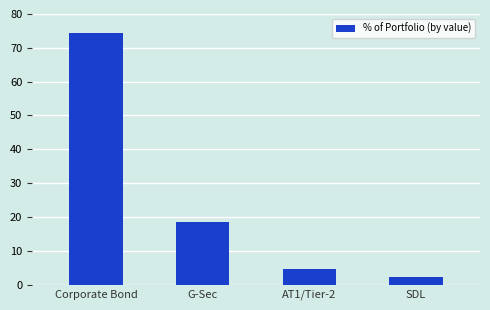

Count the number of data series in this chart.

1